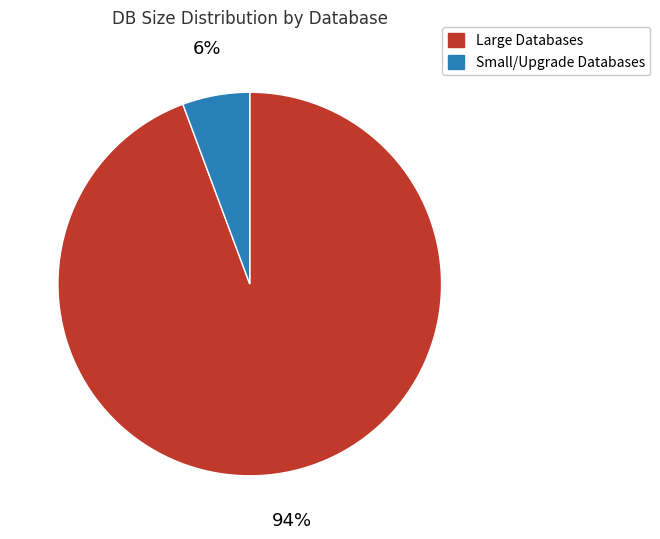

Does any single category account for the majority?

Yes